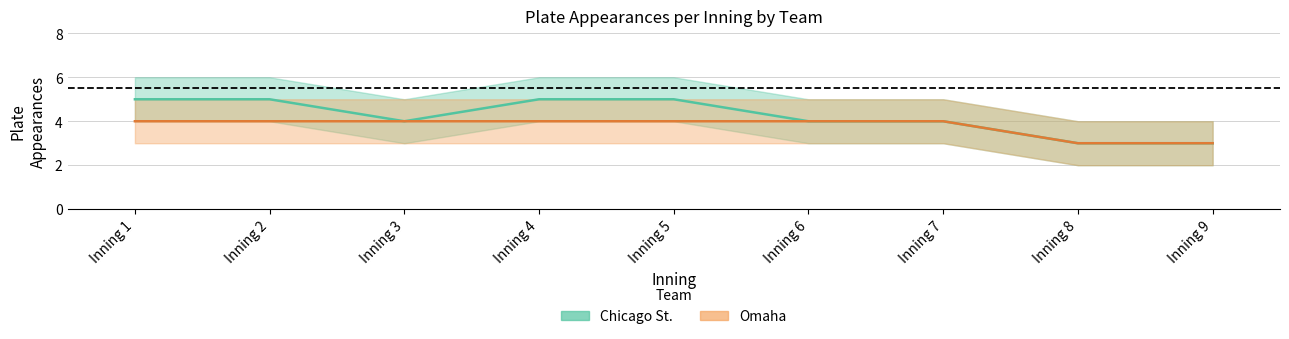

What is the sum of the Omaha plays values at Inning 3 and Inning 8?

7